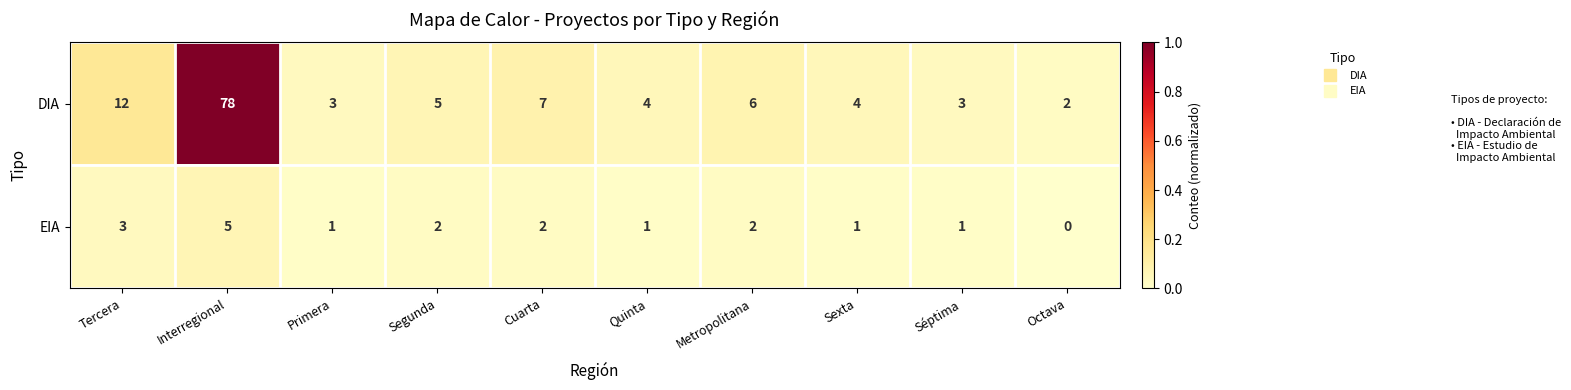

Count the number of data series in this chart.

2